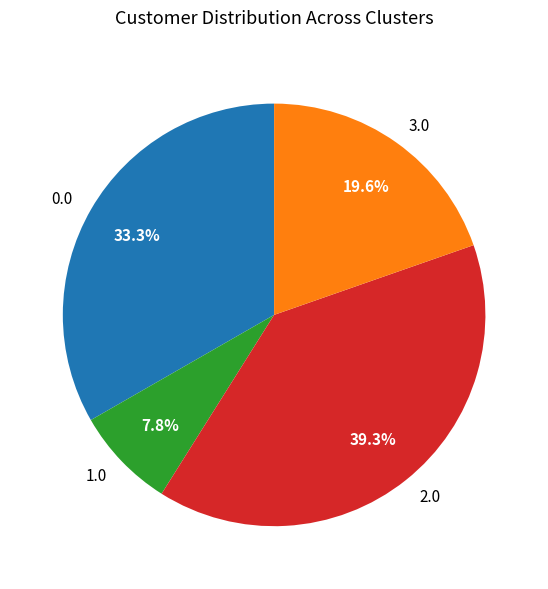

How many slices are in this pie chart?

4